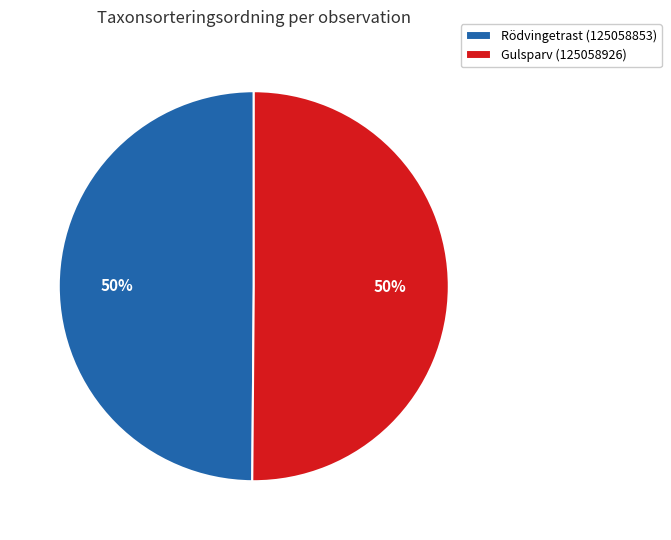

Is it true that Gulsparv (125058926) is 50% of the pie?

True